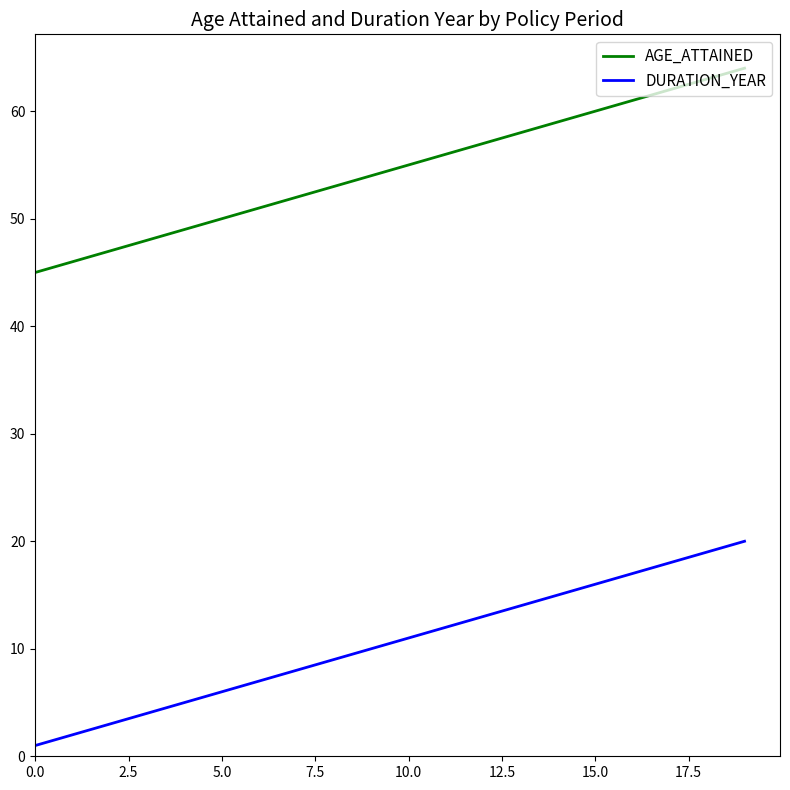

Rank the series by their maximum value, from lowest to highest.

DURATION_YEAR, AGE_ATTAINED